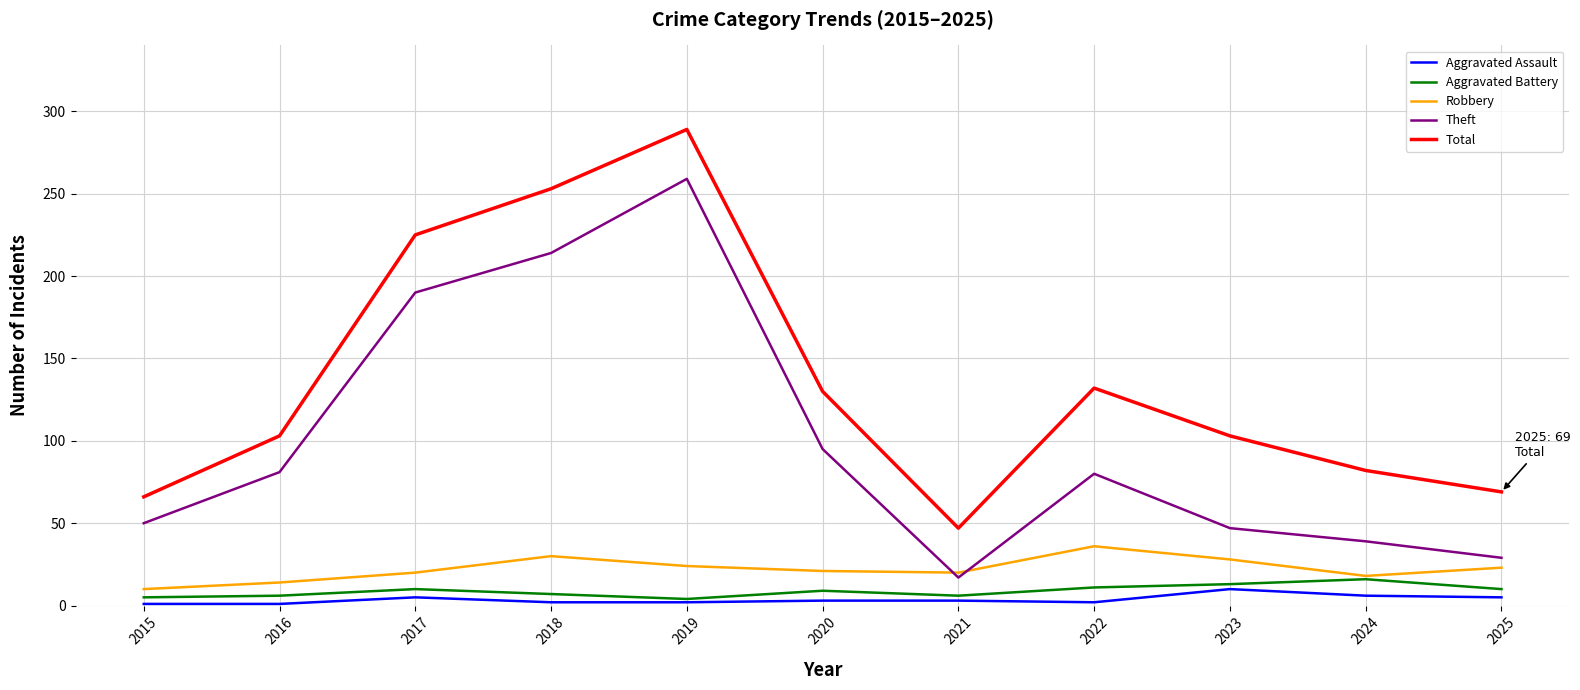

Does the chart display data point markers on the line(s)?

No